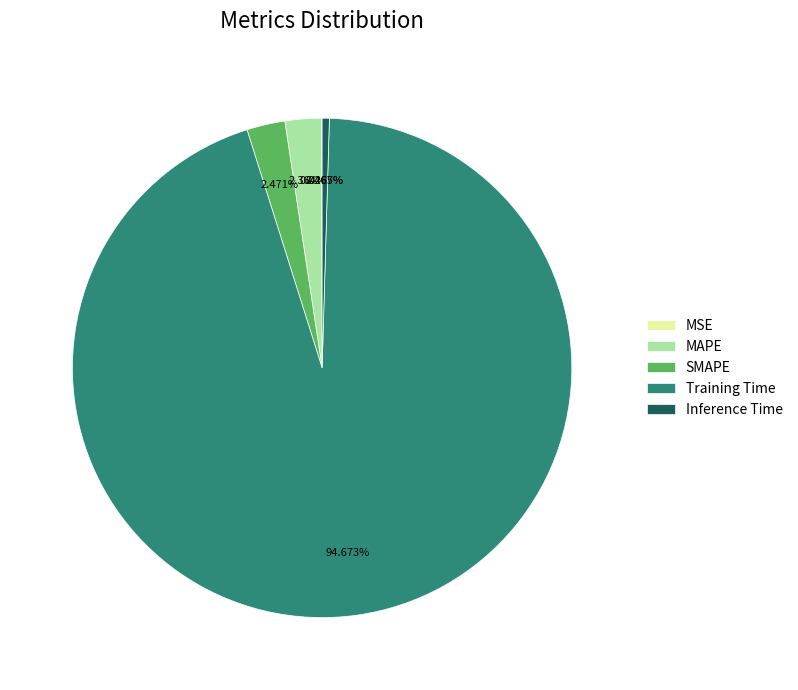

Between Inference Time and Training Time, which is larger?

Training Time